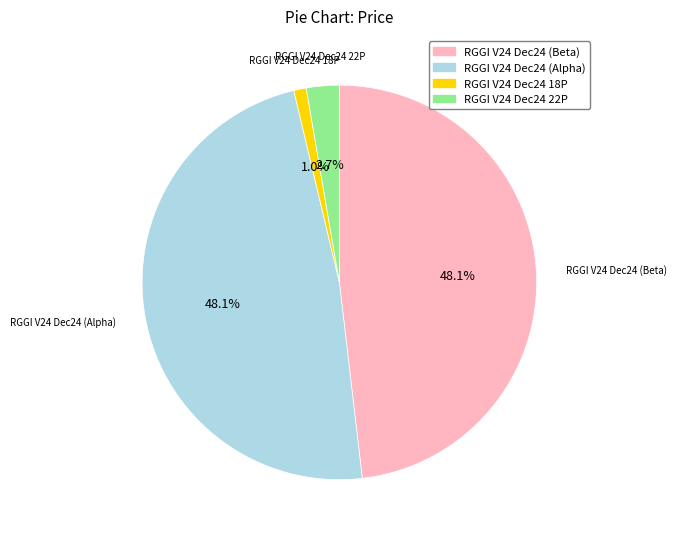

To the nearest percent, what is the average slice percentage?

25%